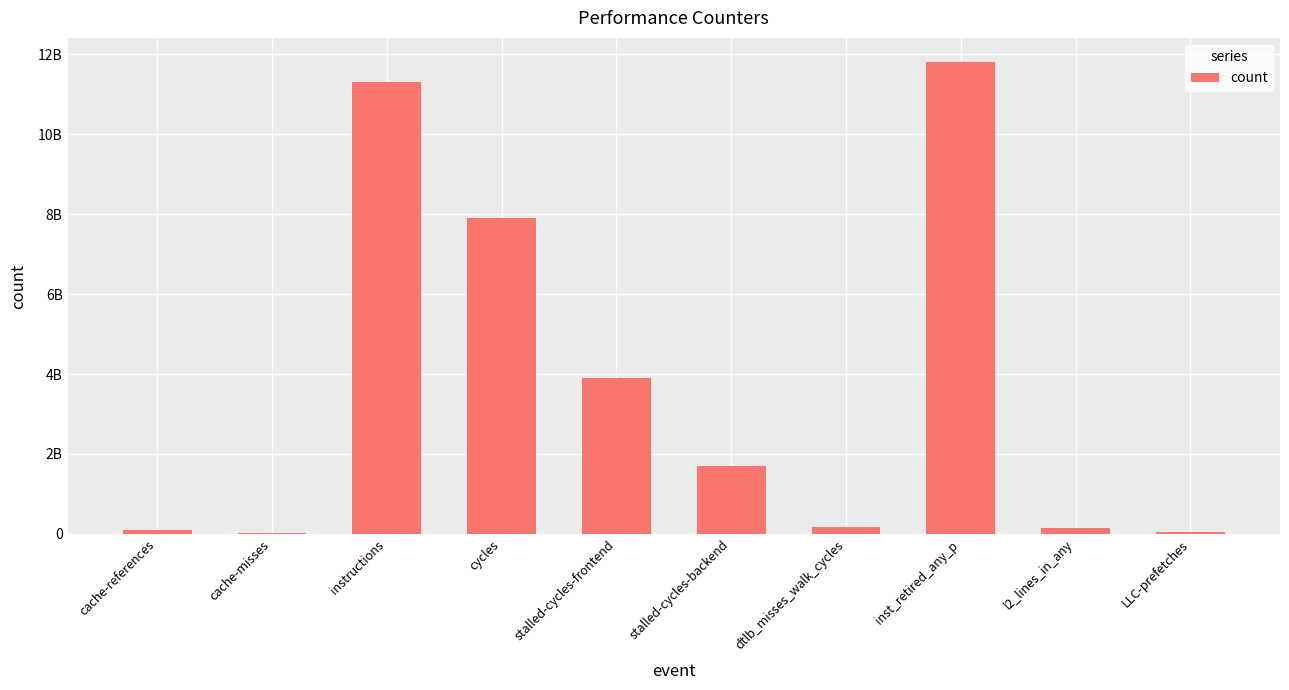

What is the label of the 2nd bar from the left?

cache-misses